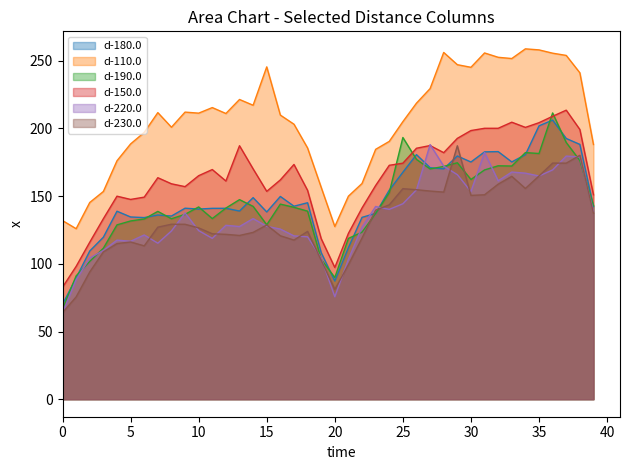

What is the spread (max minus min) of values at 21?

50.6